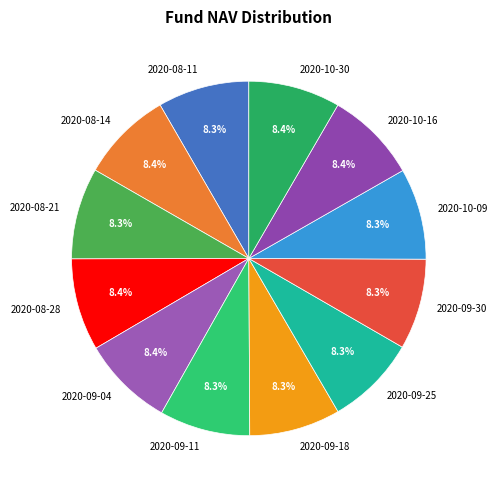

Is there any slice that represents more than half of the pie?

No